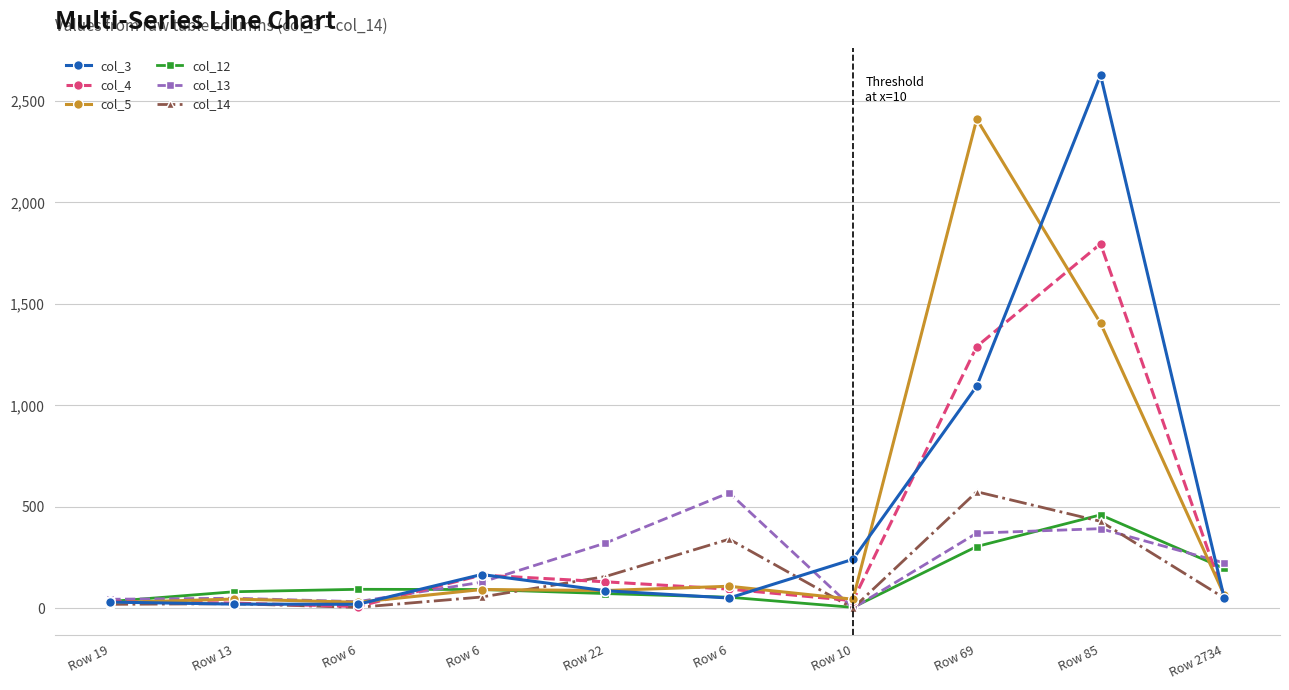

Rank the categories by col_3 value from highest to lowest.

Row 85, Row 69, Row 10, Row 6, Row 22, Row 6, Row 2734, Row 19, Row 13, Row 6